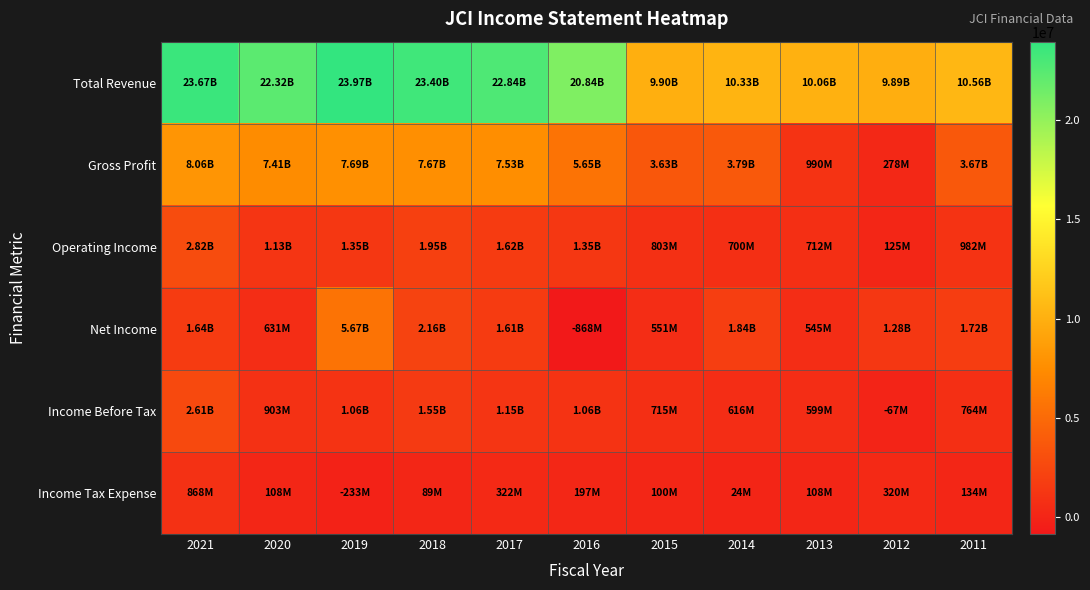

At which category is the sum across all series the highest?

2021